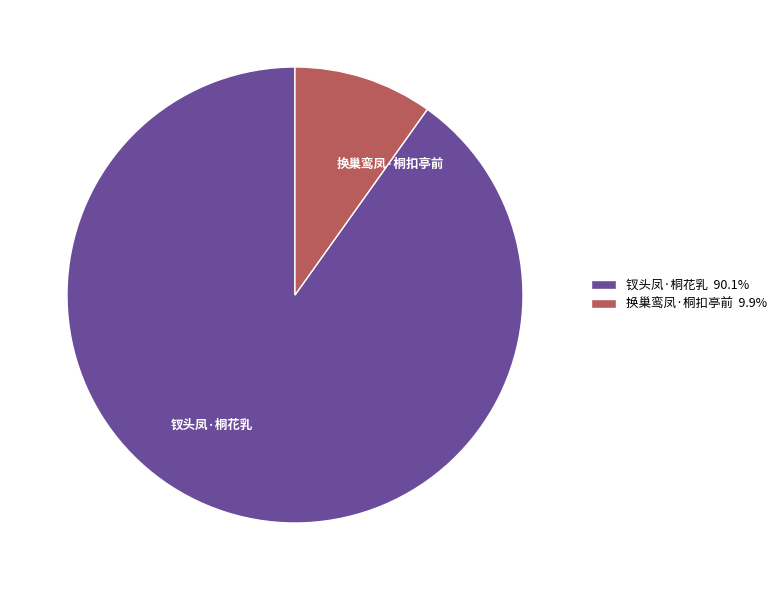

Is the sum of 钗头凤·桐花乳 and 换巢鸾凤·桐扣亭前 greater than half?

Yes